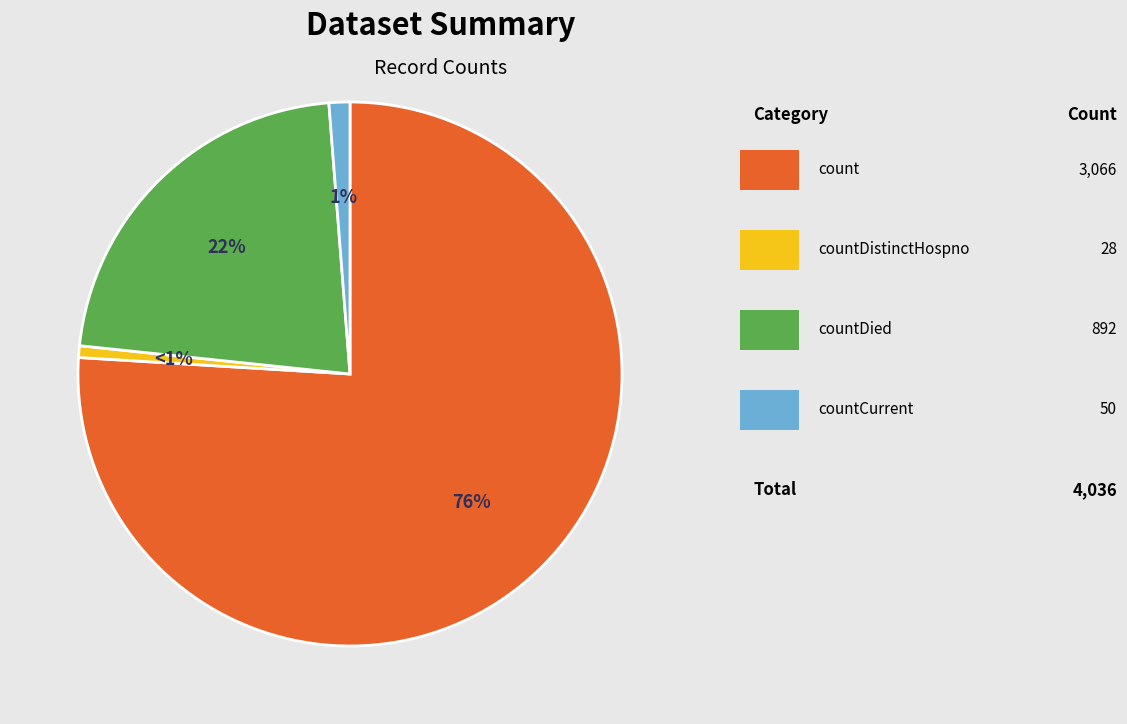

Does any single category account for the majority?

Yes